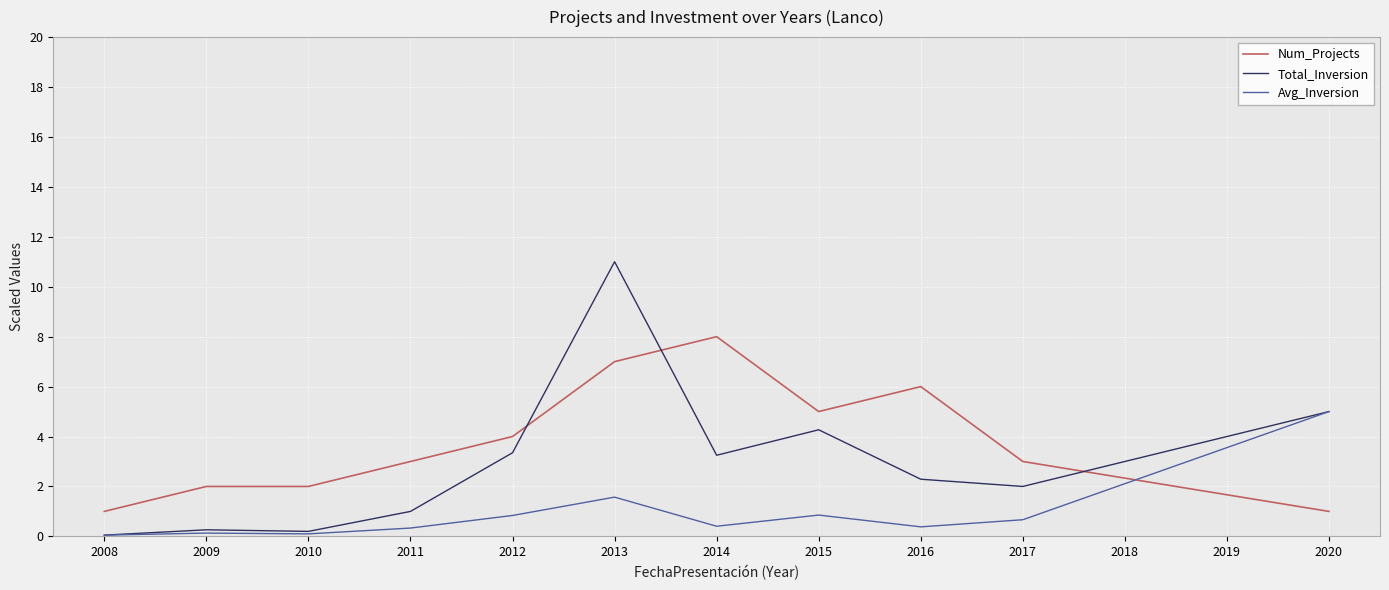

Count the number of data series in this chart.

3